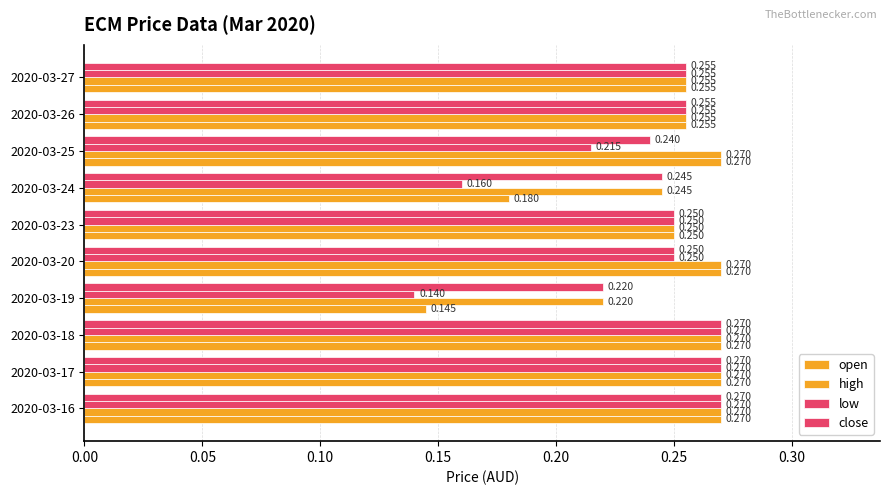

What is the sum of all open values?

2.4